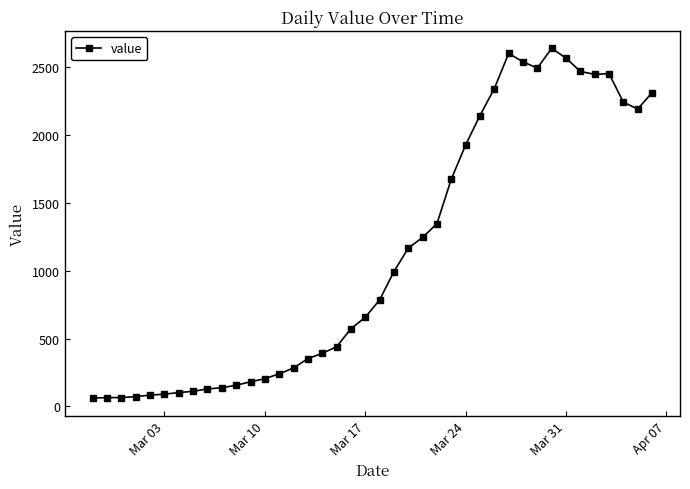

What is the smallest value displayed?

61